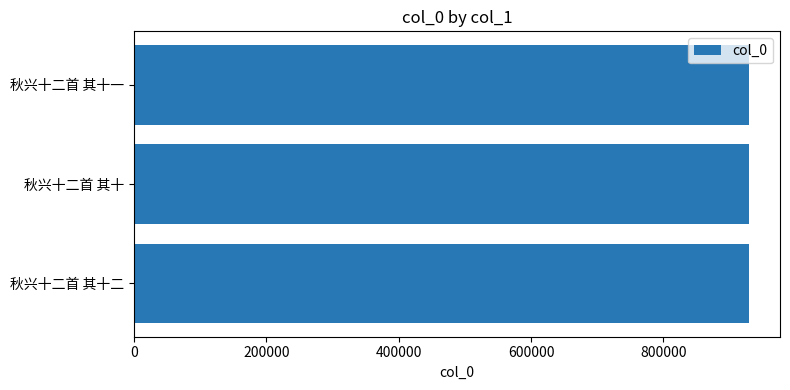

How many values are between 929502 and 929512?

3